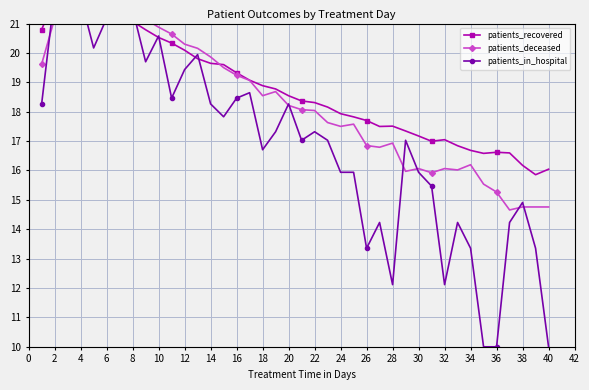

The patients_deceased series shows 10.4 at 2. True or false?

False